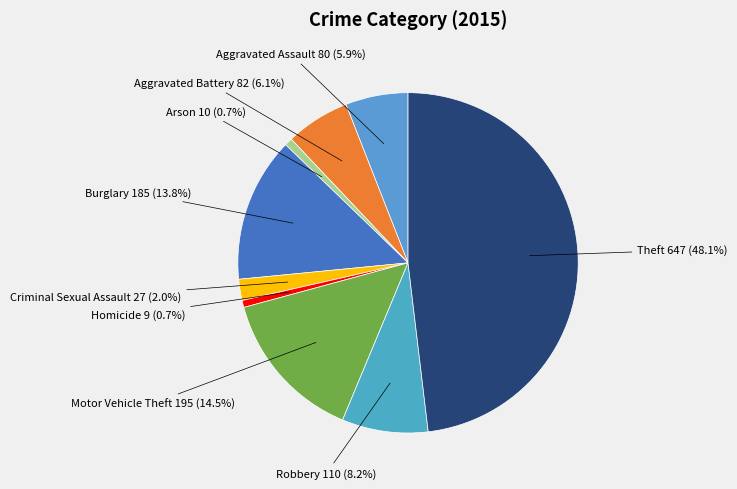

How many slices are in this pie chart?

9